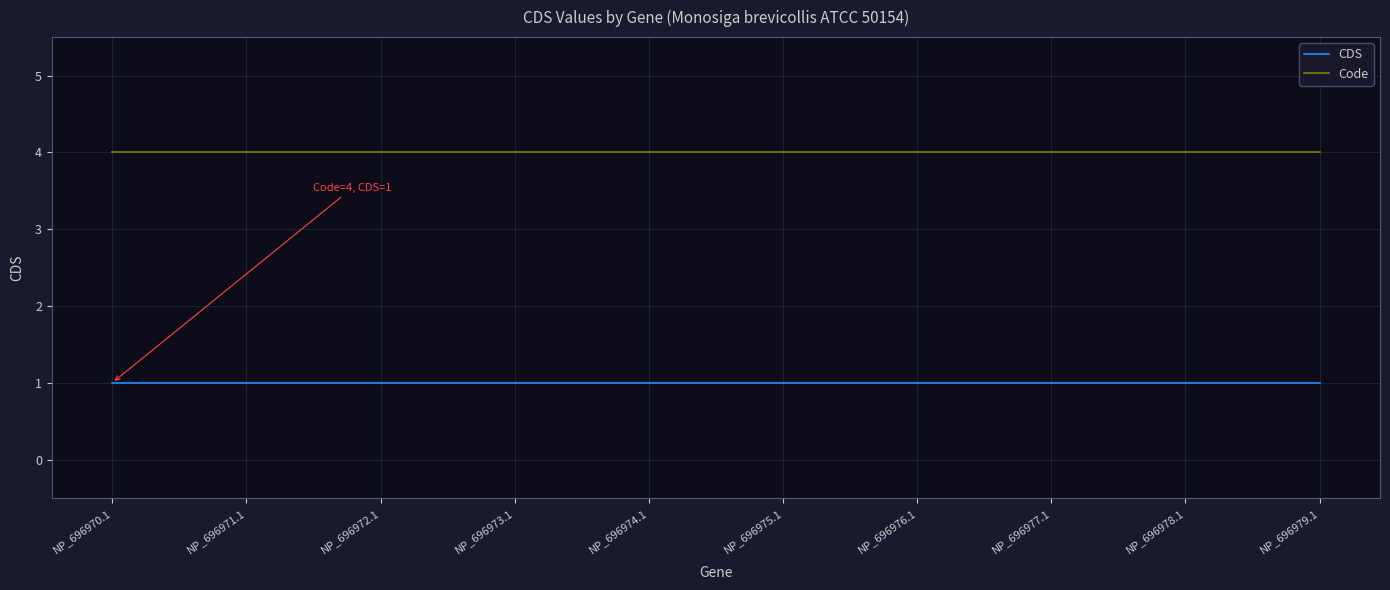

What is the difference between the highest and lowest values at NP_696973.1?

3